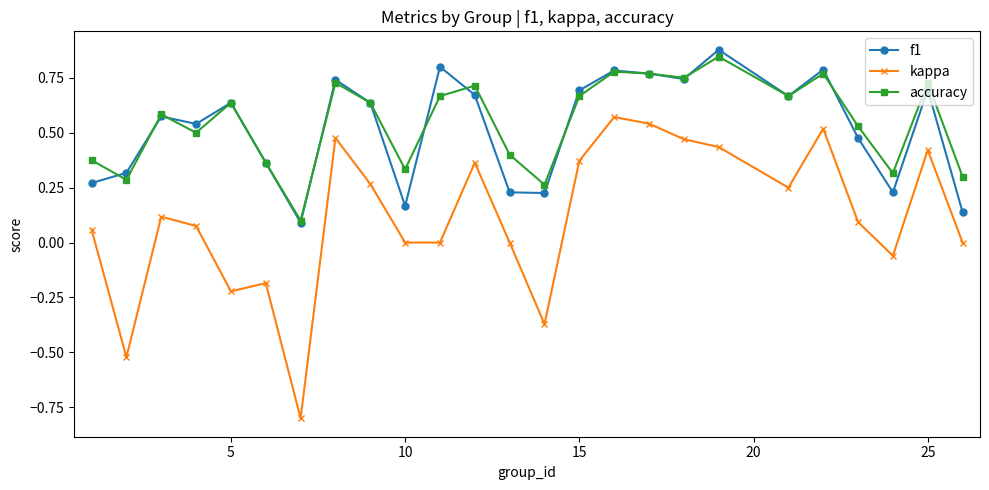

How many lines are shown in the chart?

3